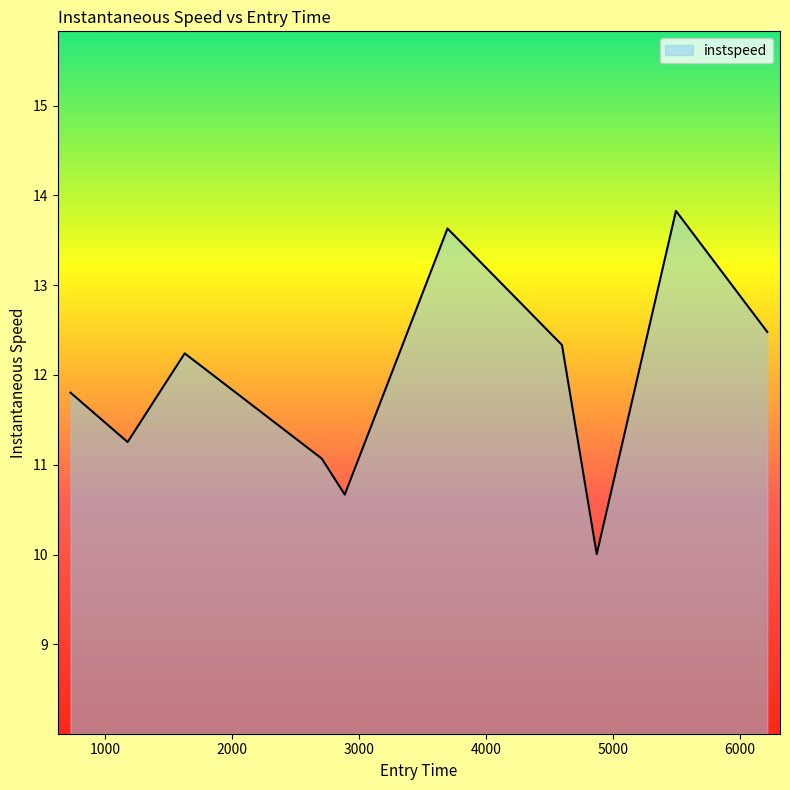

What is the difference between the maximum and minimum values?

3.8